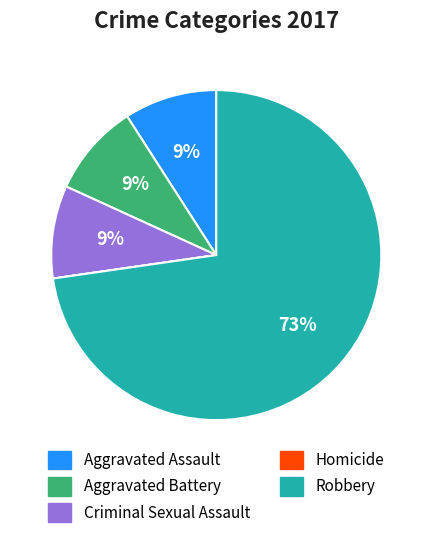

Which category accounts for the majority?

Robbery